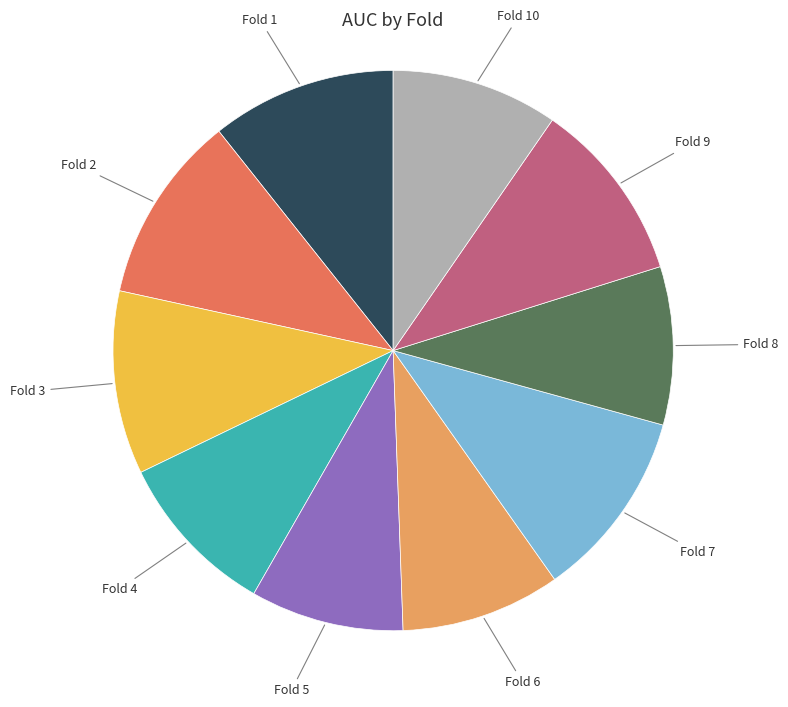

Do Fold 3 and Fold 8 together represent more than half of the pie?

No